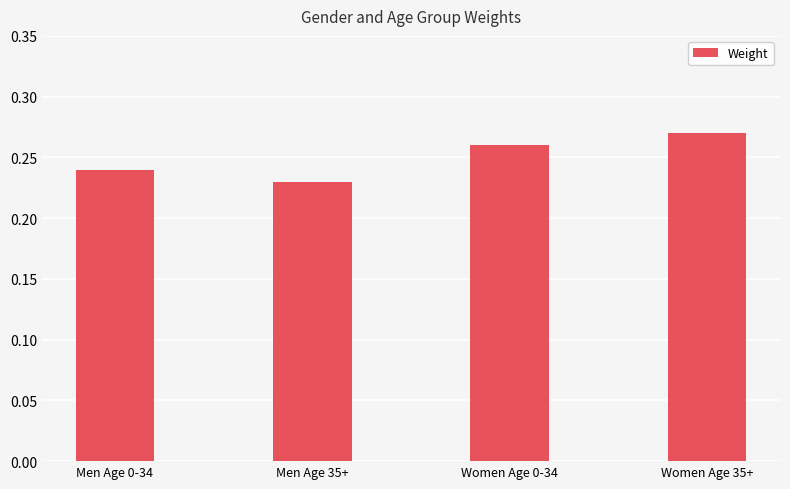

Does the chart contain any negative values?

No